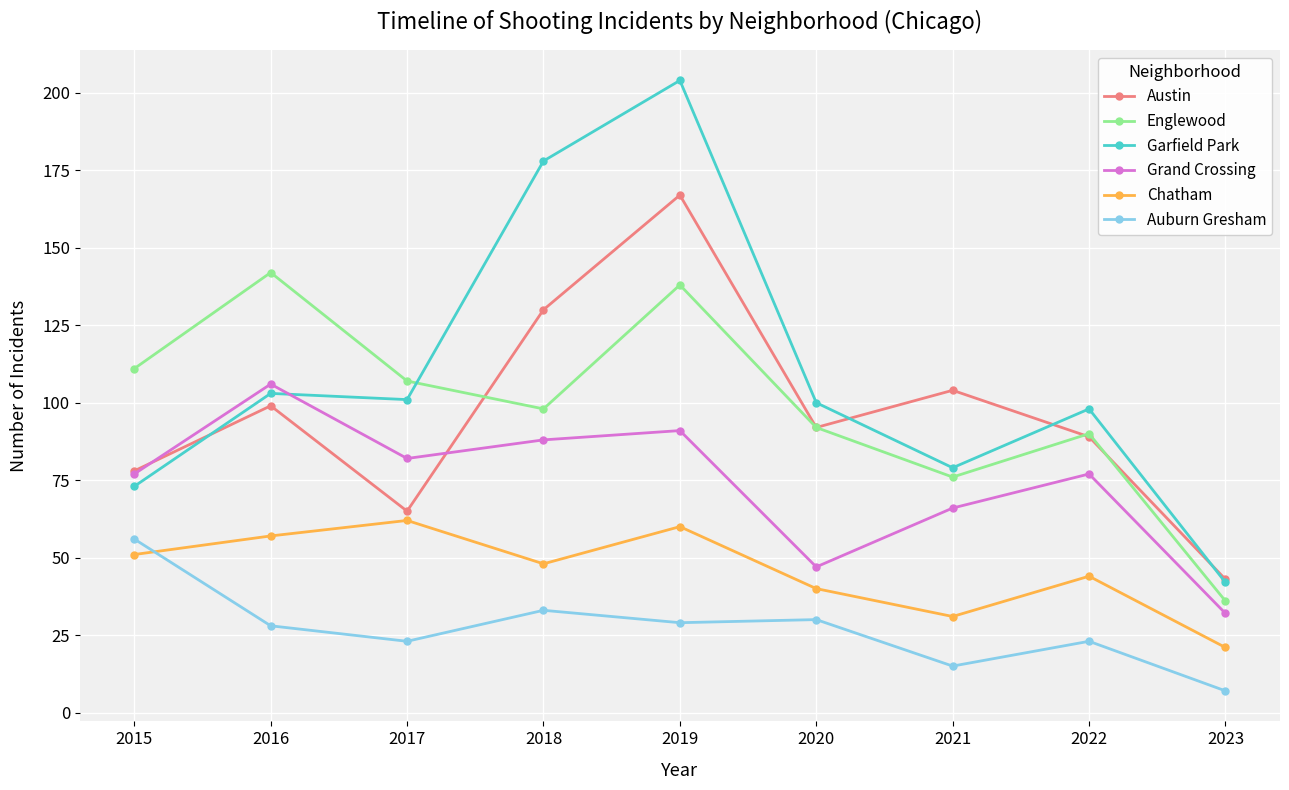

What is the spread (max minus min) of values at 2015?

60